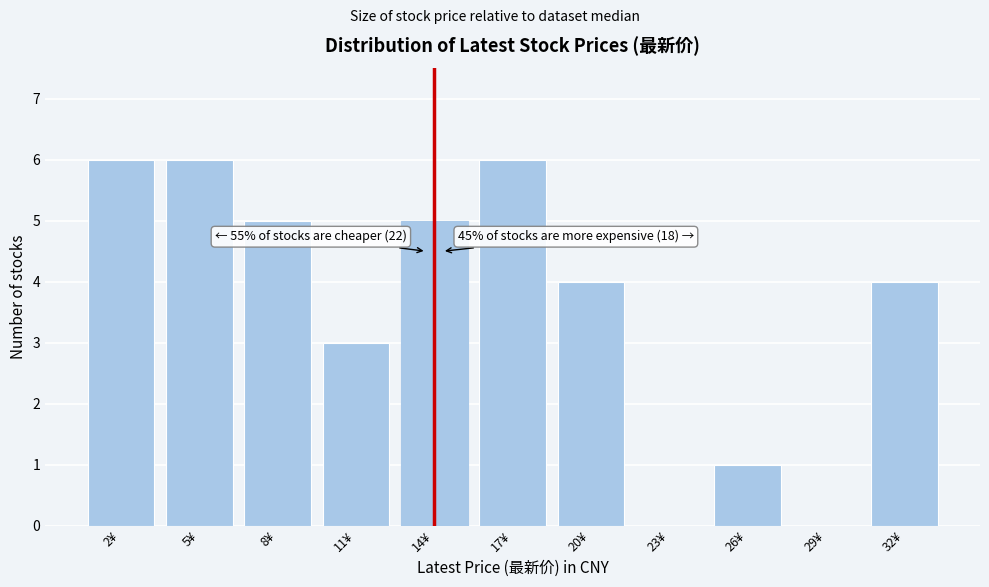

Reading left to right, list all the values displayed in this chart.

2¥=6	5¥=6	8¥=5	11¥=3	14¥=5	17¥=6	20¥=4	23¥=0	26¥=1	29¥=0	32¥=4